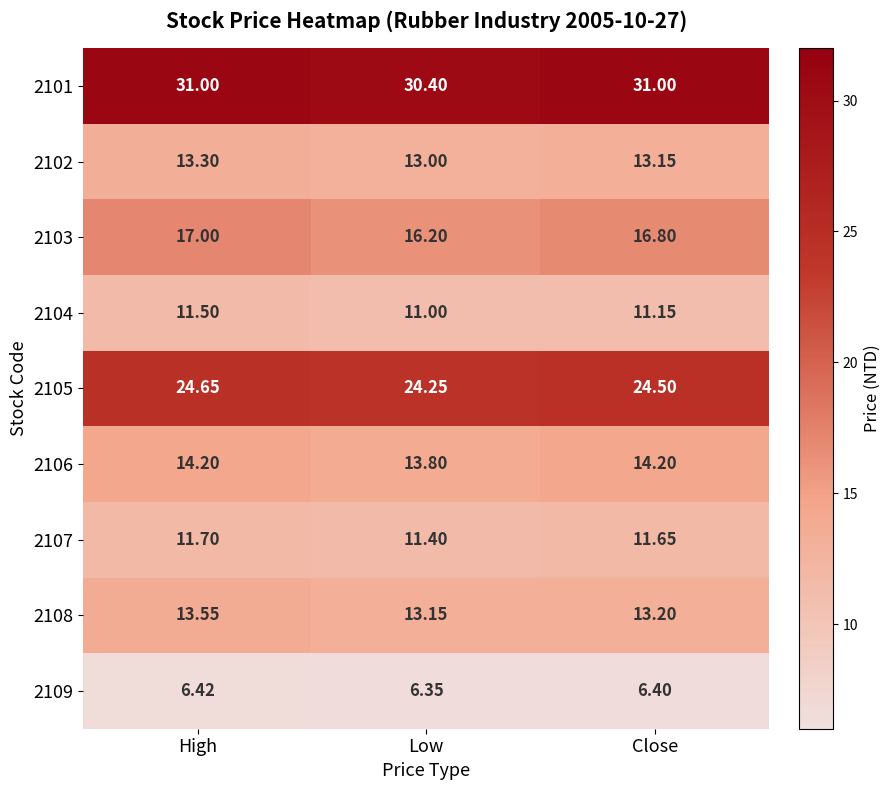

Which category has the lowest value across all series?

Low